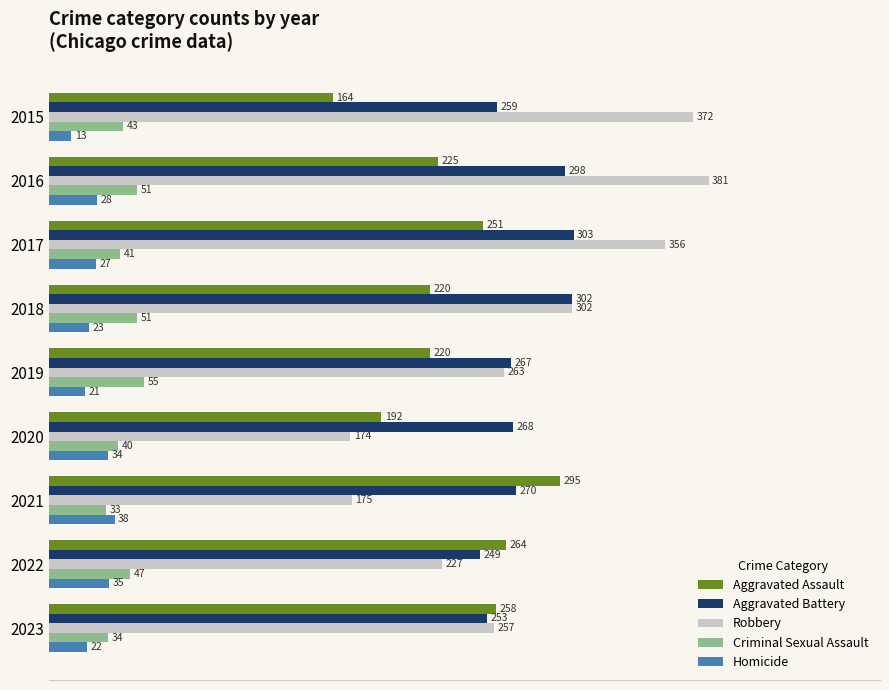

Is the value of Aggravated Assault at 2018 greater than the value of Criminal Sexual Assault at 2017?

Yes